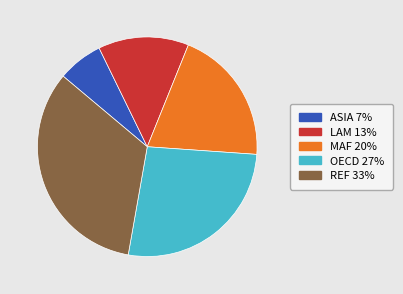

Combined, do REF and LAM account for over 50%?

No